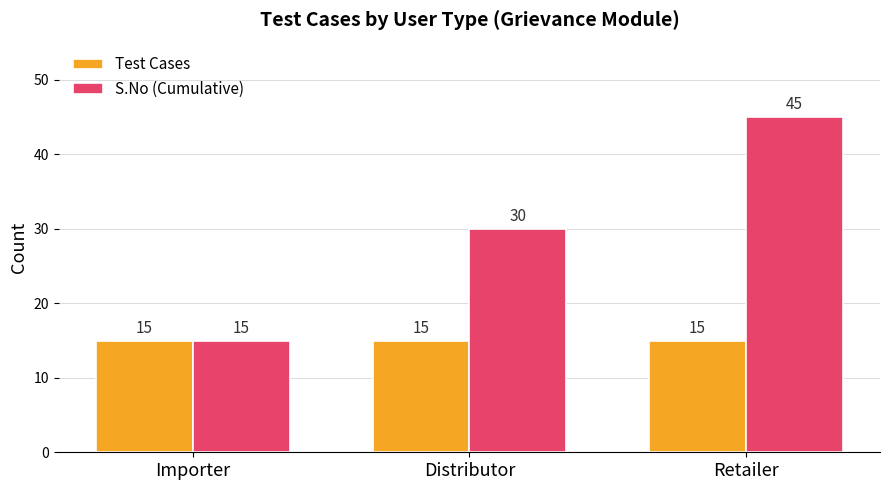

What is the label of the 1st bar from the left?

Importer